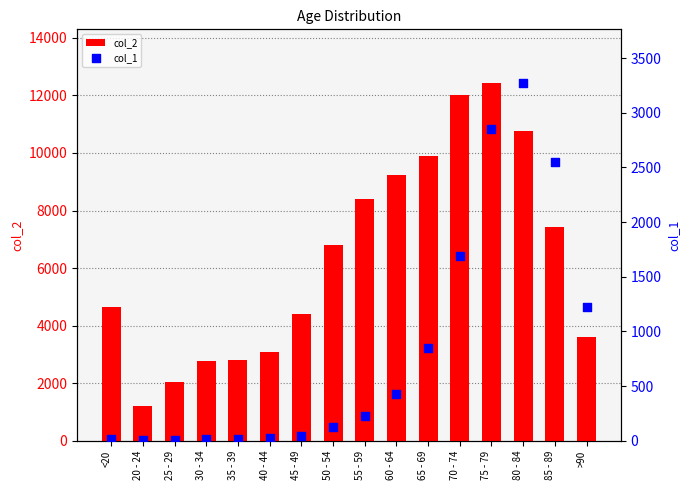

What is the total value across all series at 40 - 44?

3102